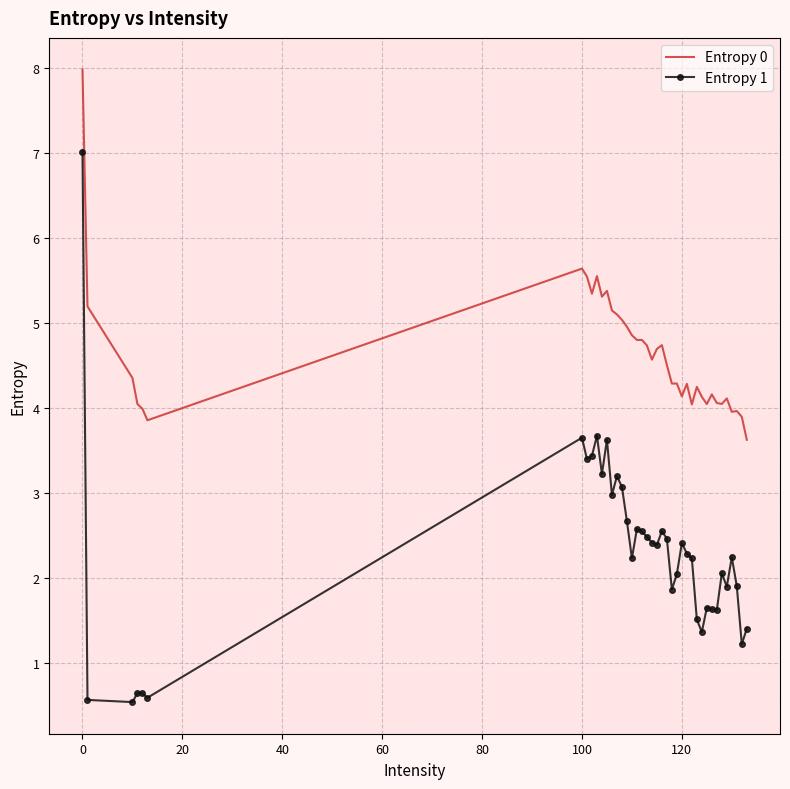

What is the difference between the maximum and minimum values in the Entropy 1 series?

6.5